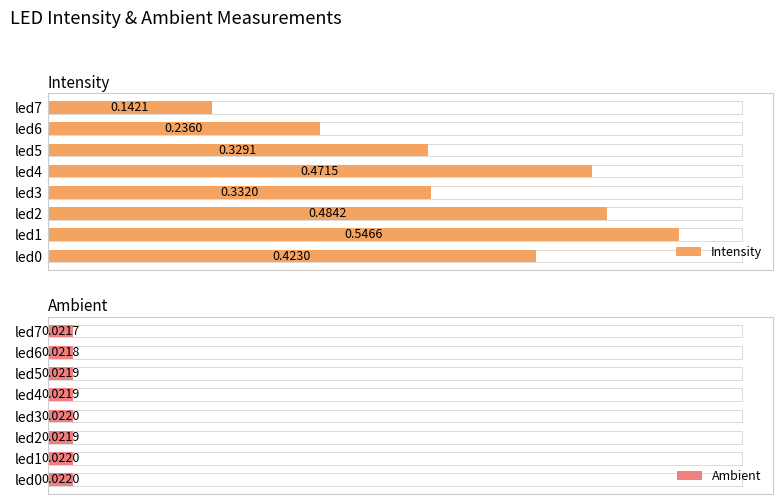

Which series has the largest range (max minus min)?

Intensity